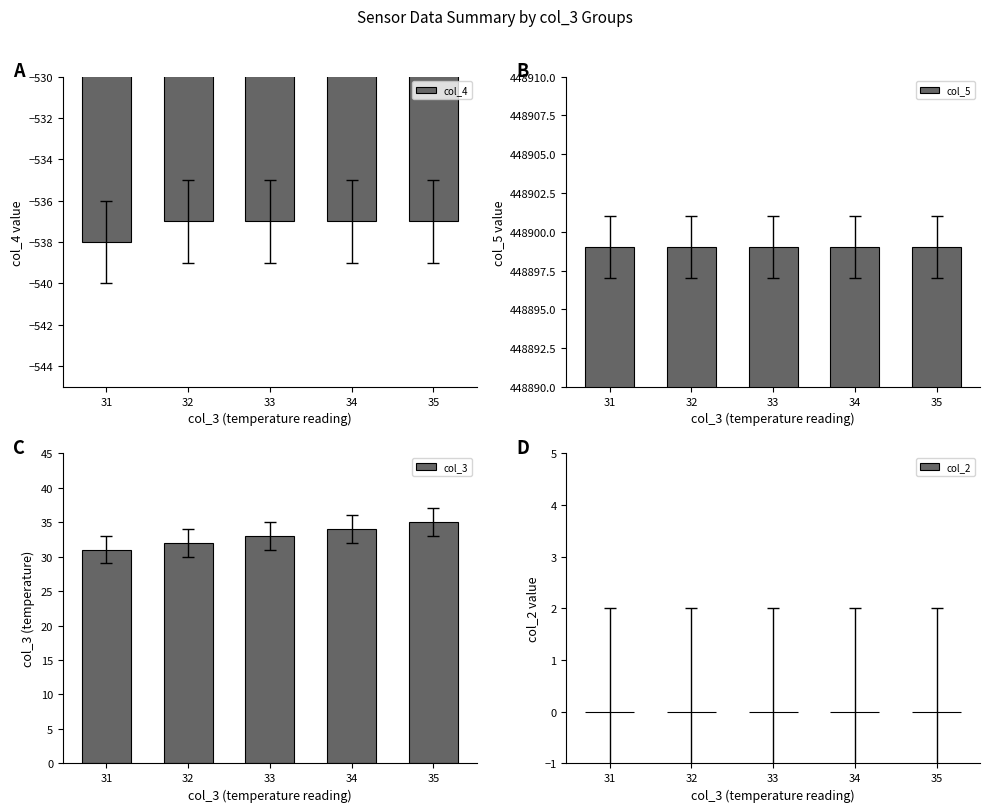

The value of col_5 at 31 is 271306. True or false?

False